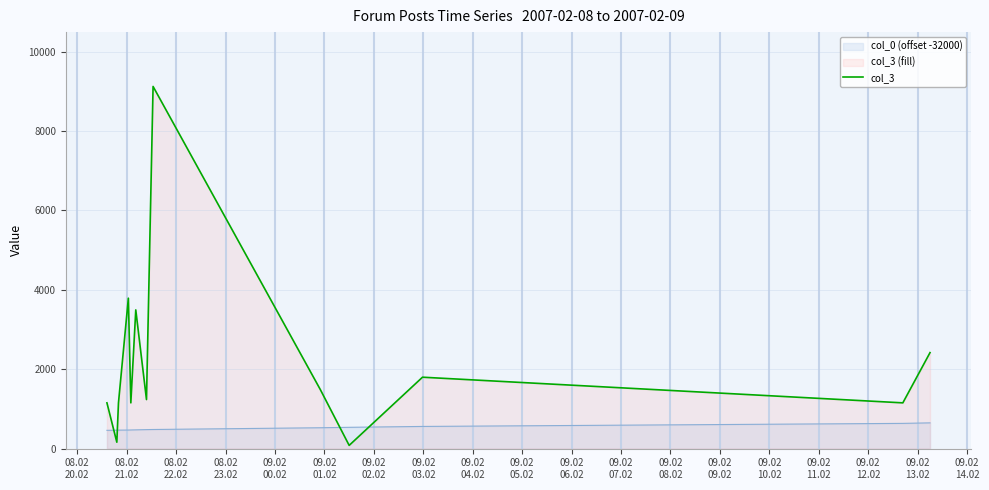

Rank the series by their average value, from highest to lowest.

col_3, col_0 (offset -32000)